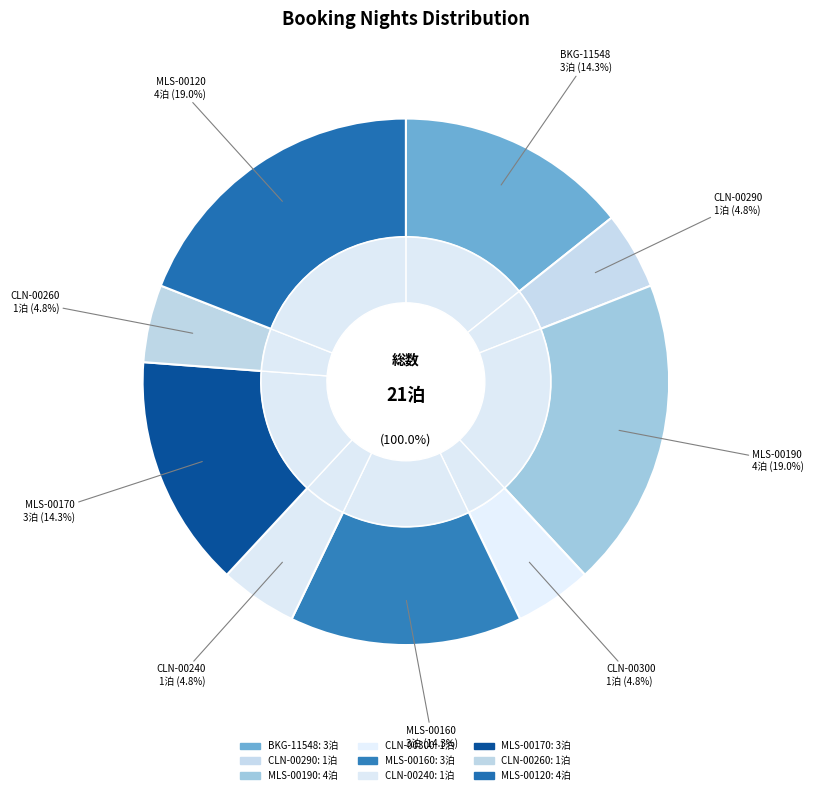

To the nearest percent, what is the average slice percentage?

11%